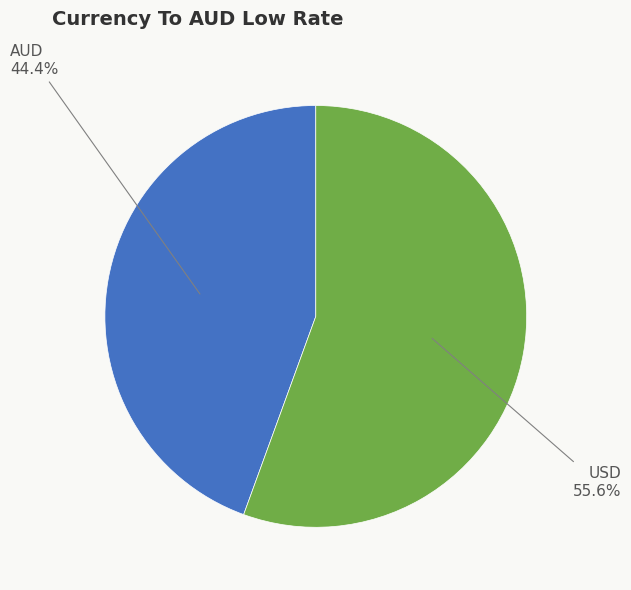

How many slices are in this pie chart?

2